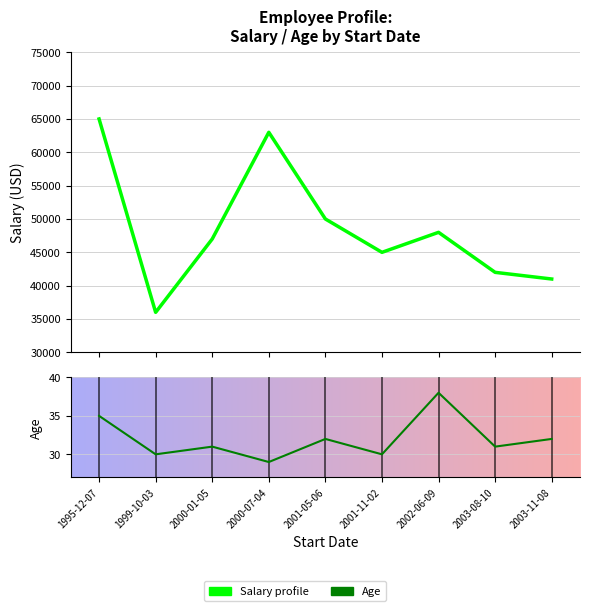

How many data points does each series have?

9